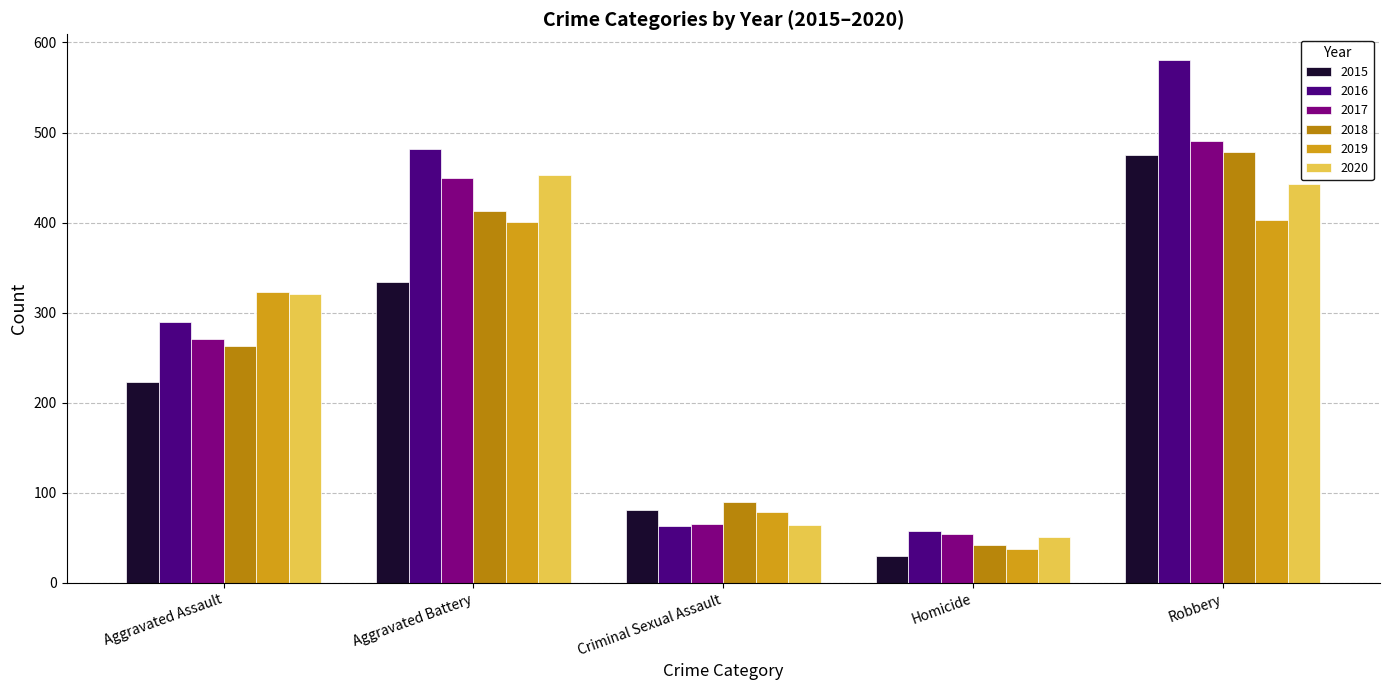

What are all the series names shown in the legend?

2015, 2016, 2017, 2018, 2019, 2020